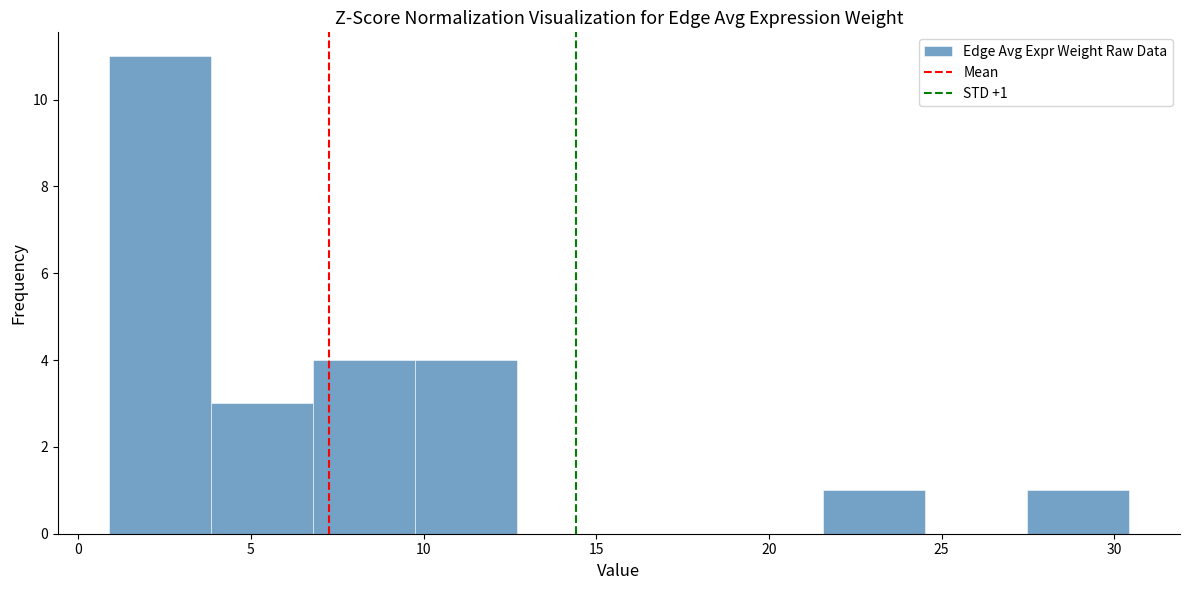

Over which range of the x-axis is the bar tallest?

1.0 to 4.0